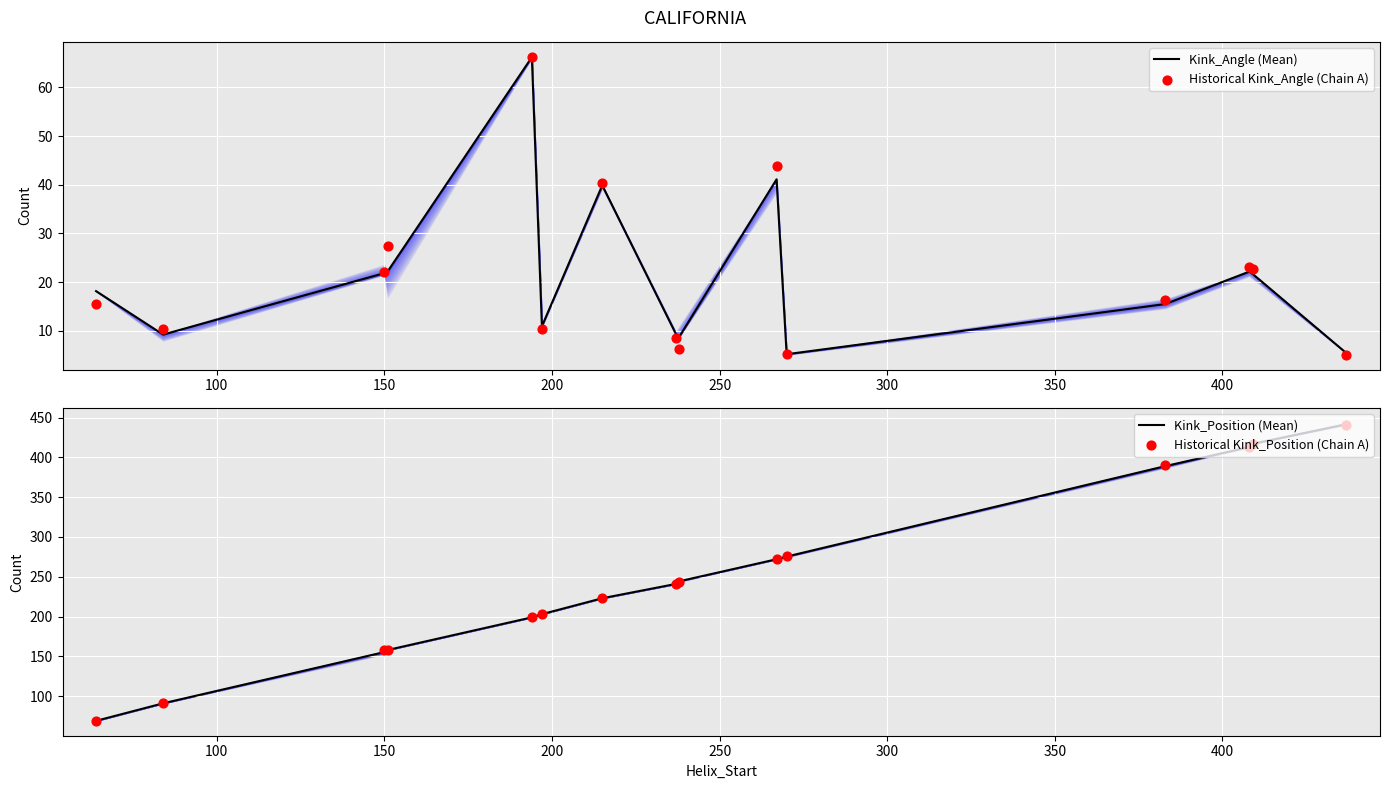

Which series has the largest total across all categories?

Historical Kink_Position (Chain A)